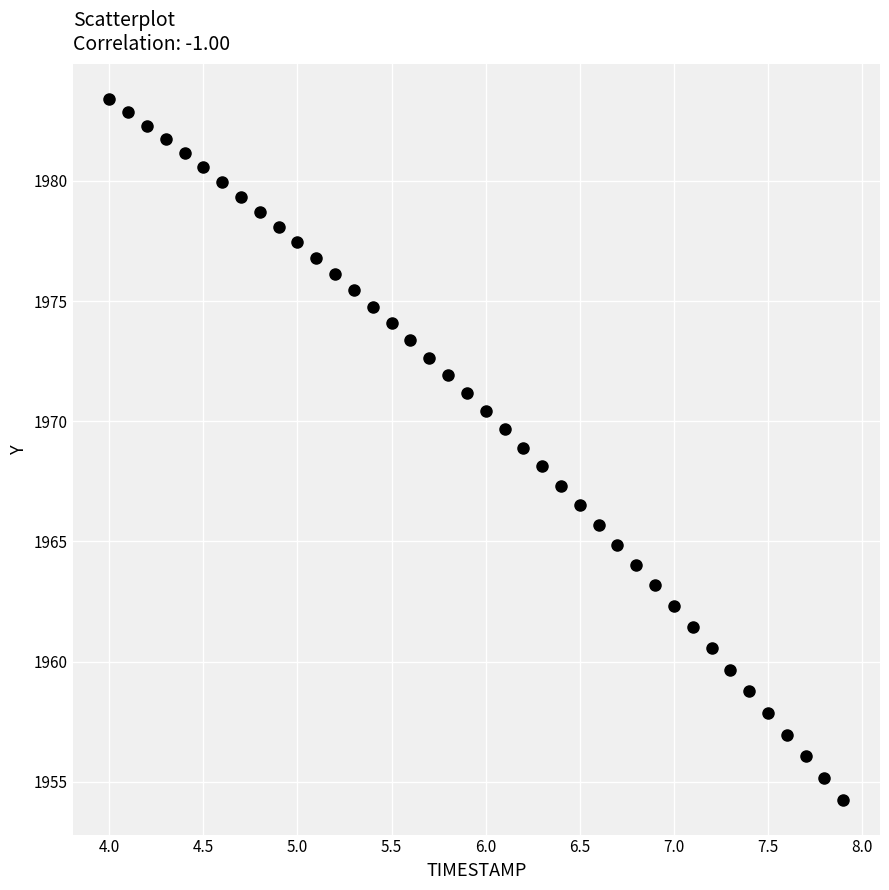

What is the range of X values (max minus min)?

3.9